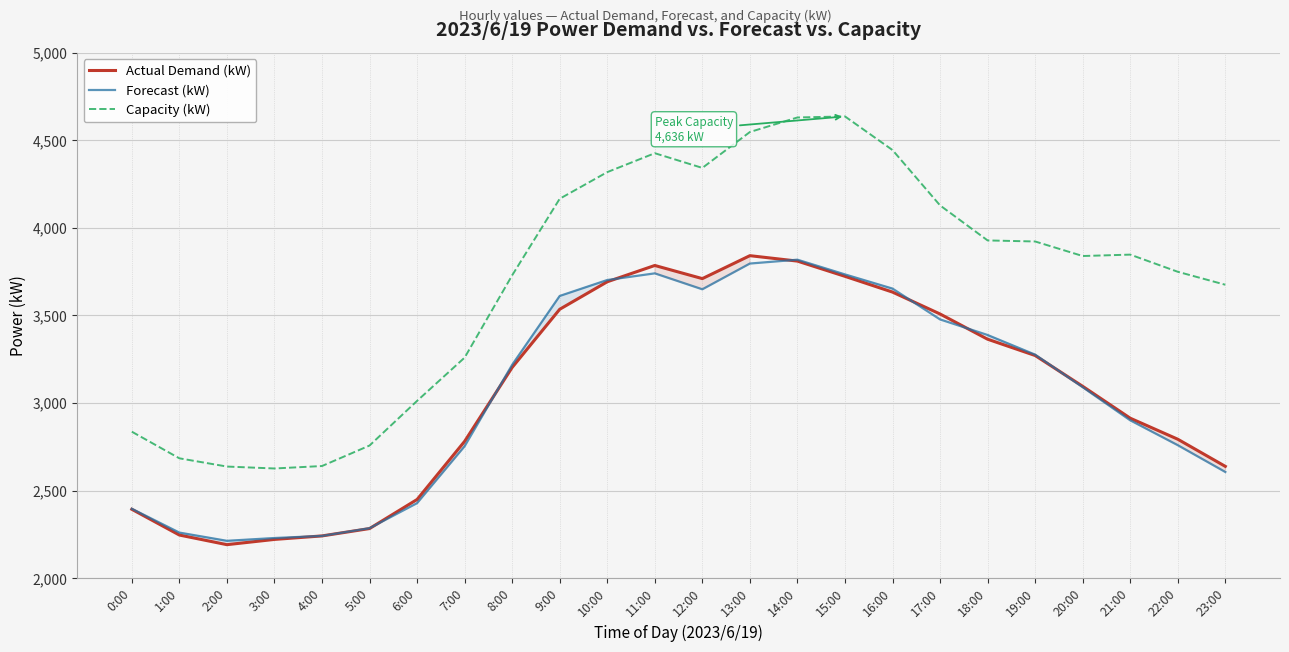

Where is Actual Demand (kW) nearest to the value 3016?

20:00